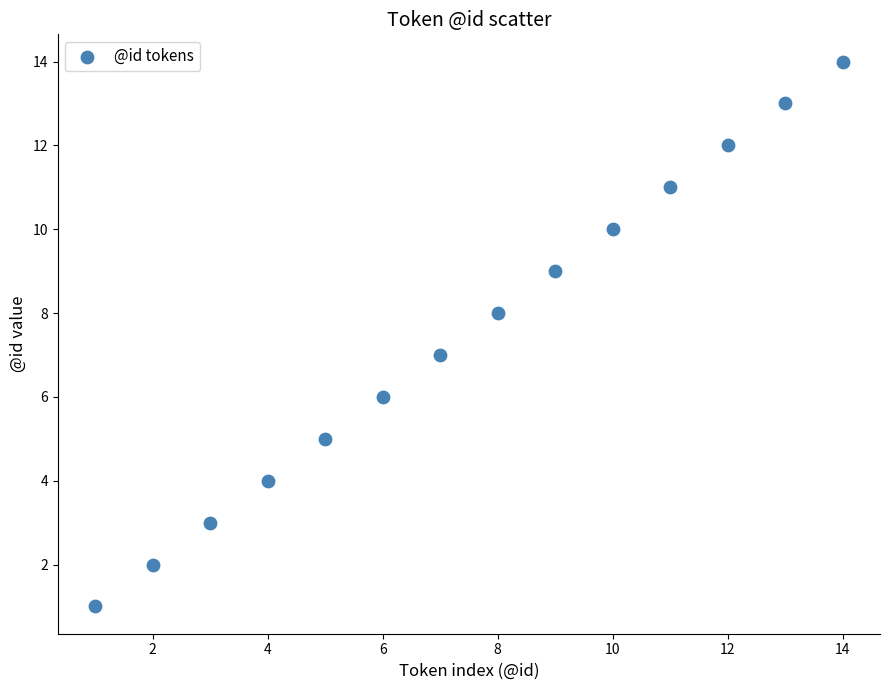

What is the range of Y values (max minus min)?

13